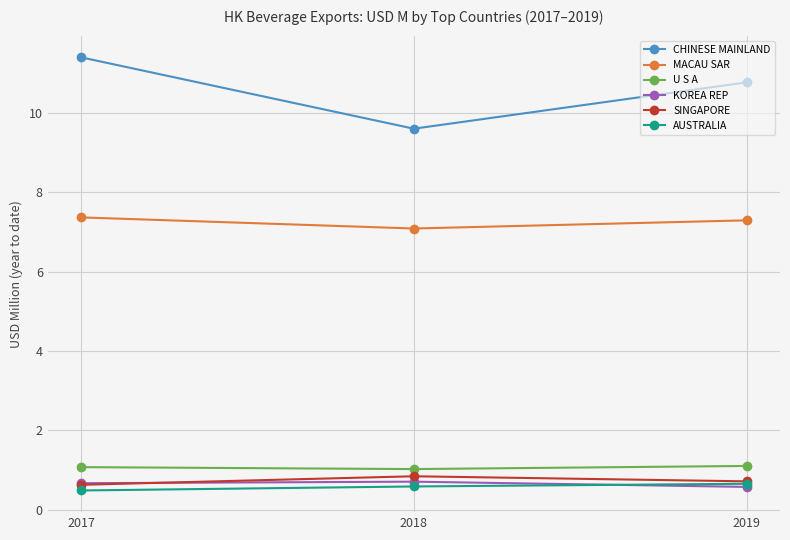

The U S A series shows 1.1 at 2019. True or false?

True